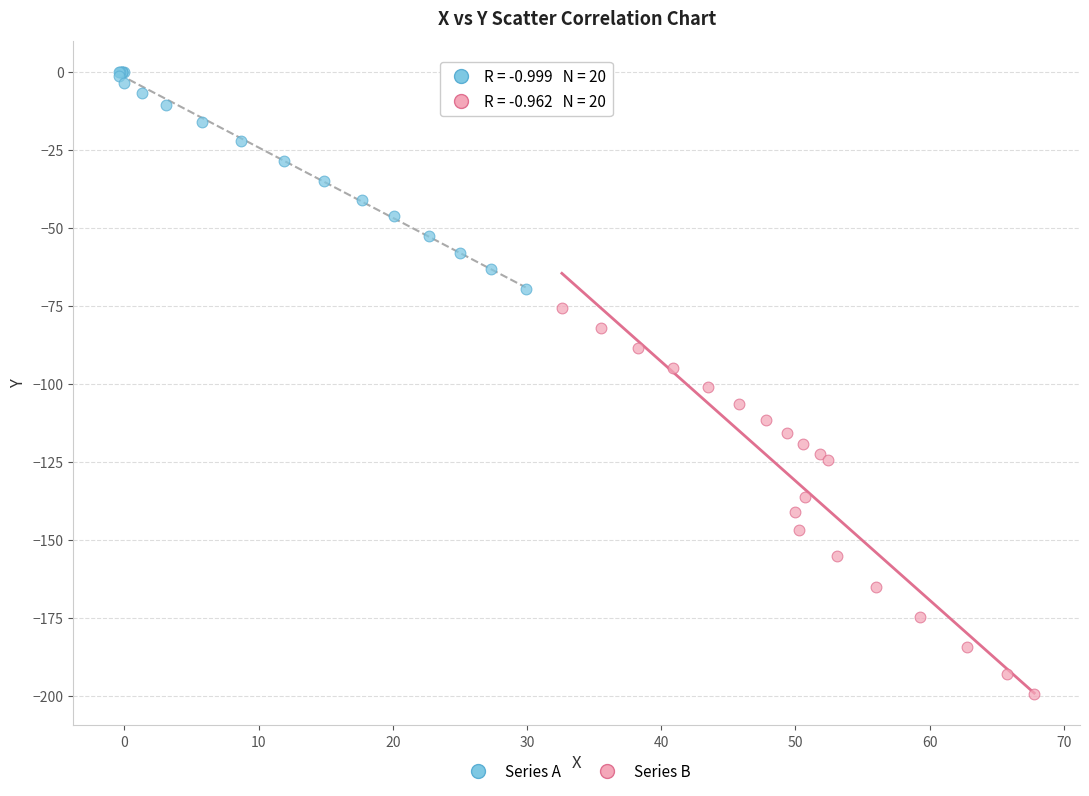

Which series contains the highest Y value?

Series A